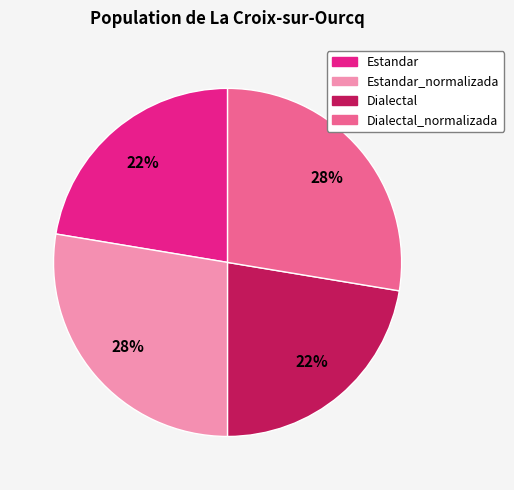

Is the sum of Dialectal and Estandar greater than half?

No